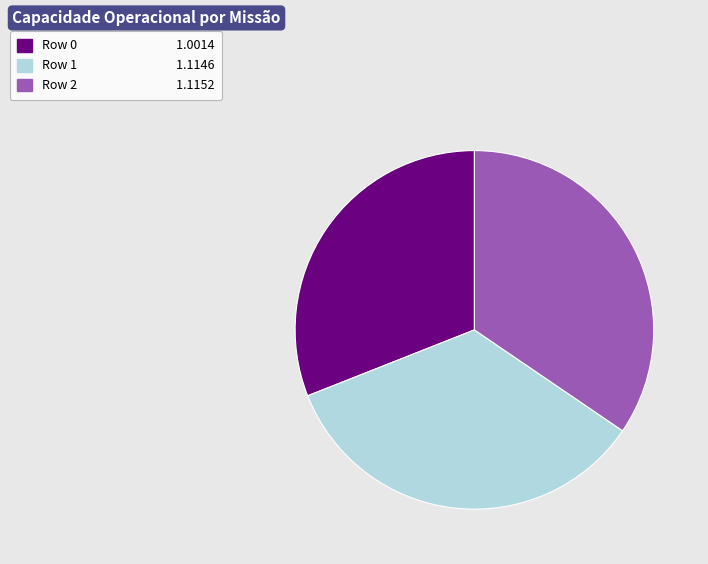

Which has a higher value, Row 1 or Row 0?

Row 1